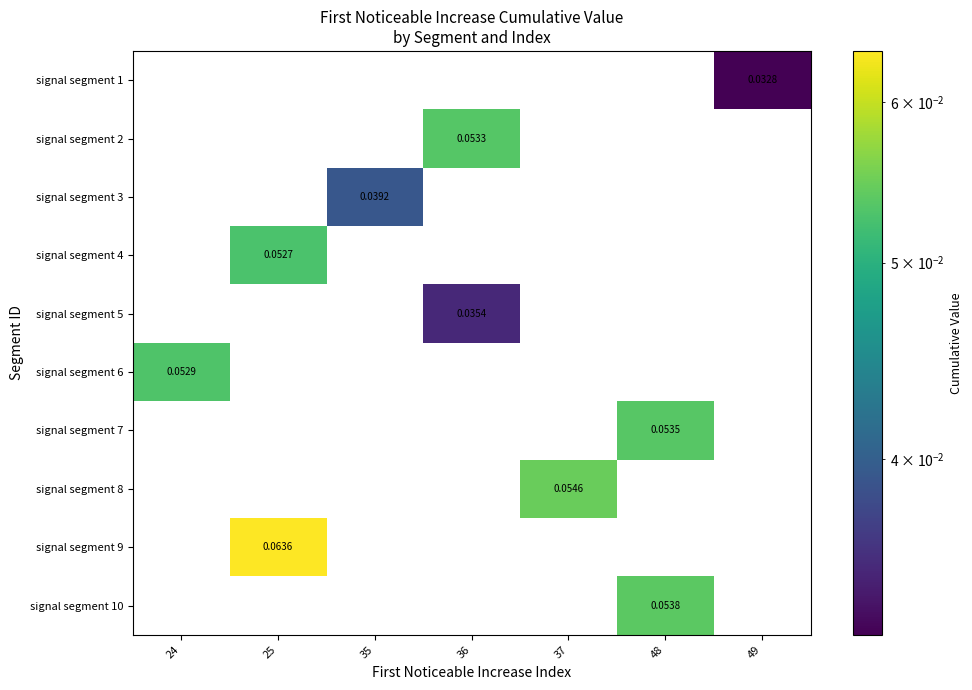

At how many categories does at least one series exceed 0?

7